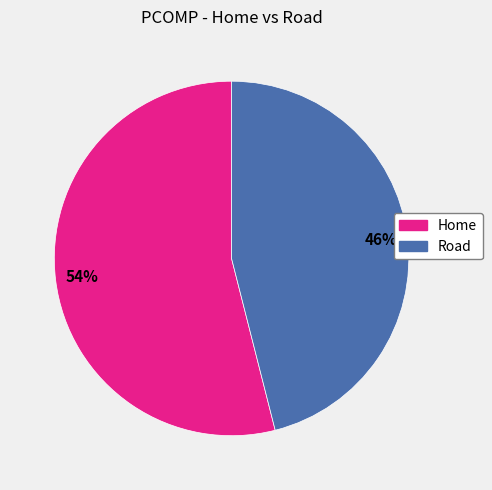

Count the number of slices in the pie.

2